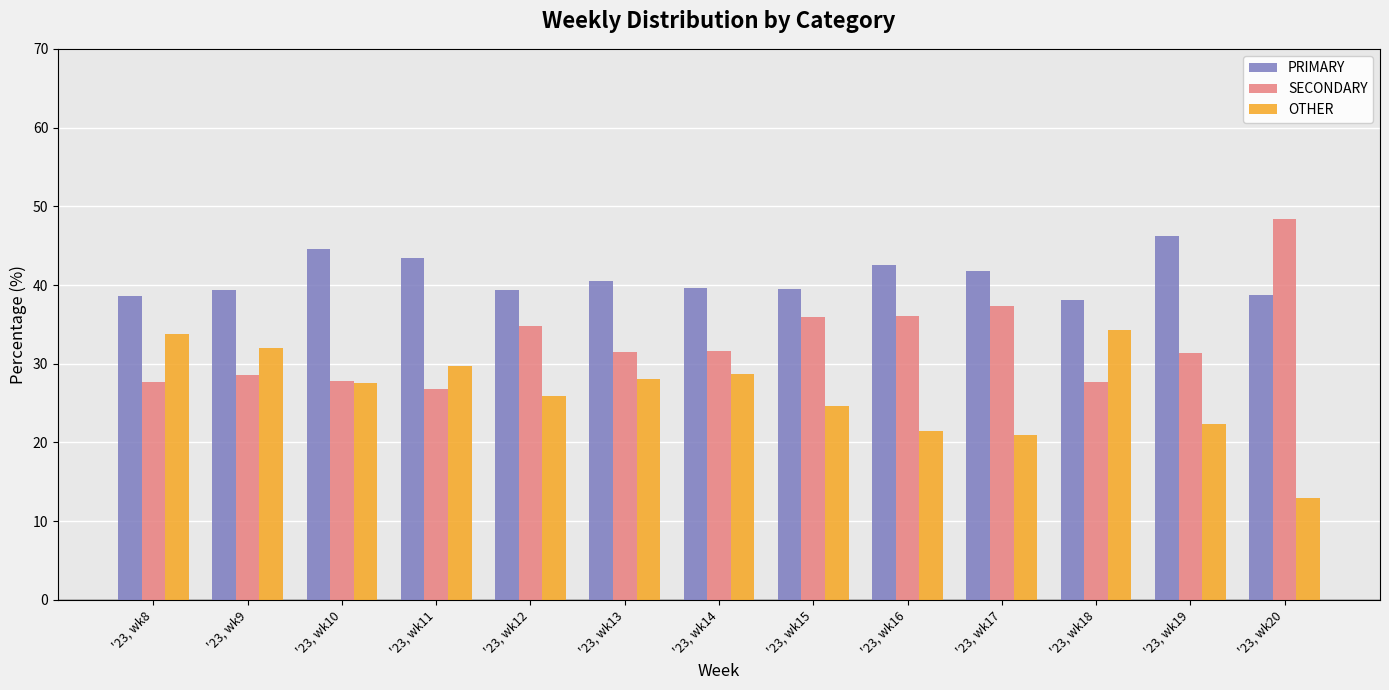

The PRIMARY series shows 65.1 at '23, wk19. True or false?

False